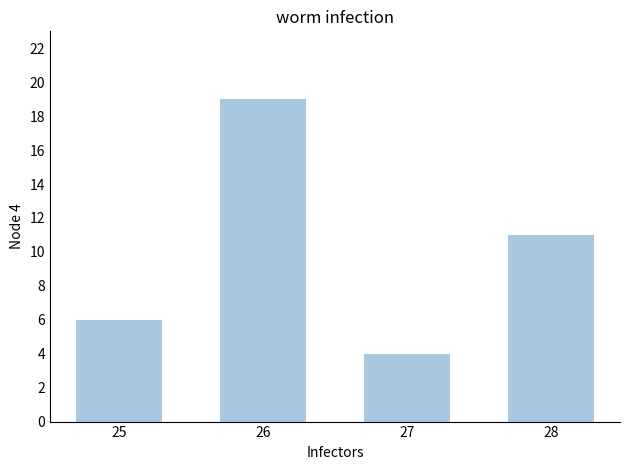

What is the value of the 1st bar from the left?

6